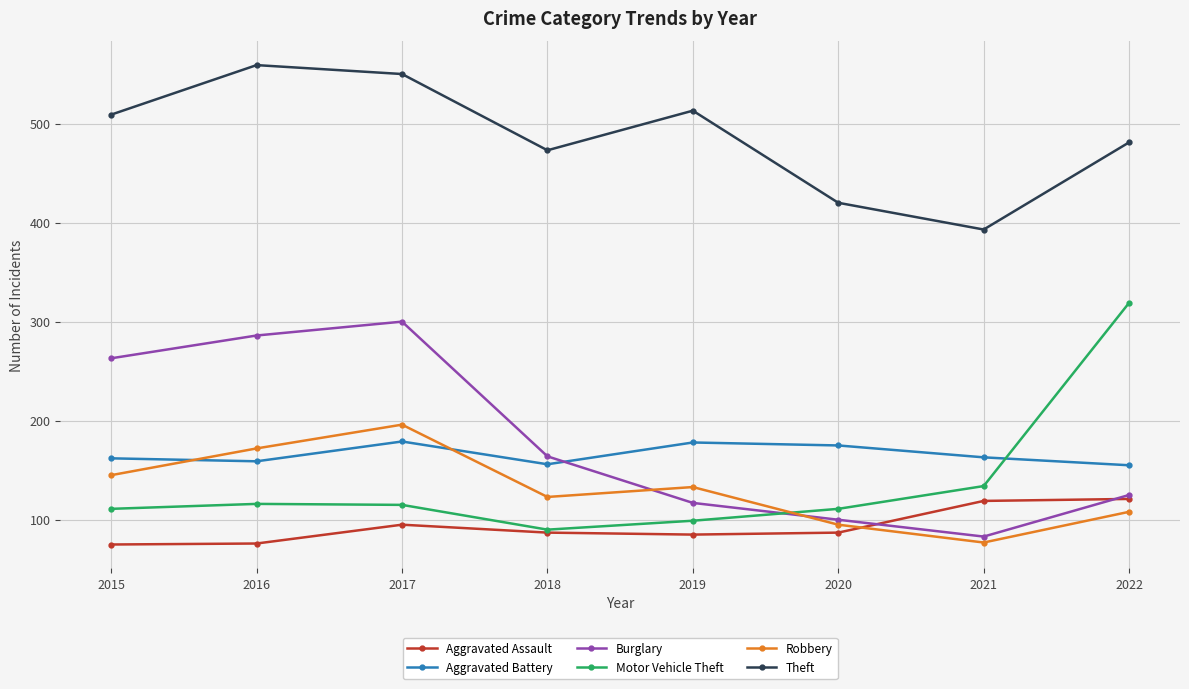

Is the value of Burglary at 2021 greater than the value of Robbery at 2022?

No